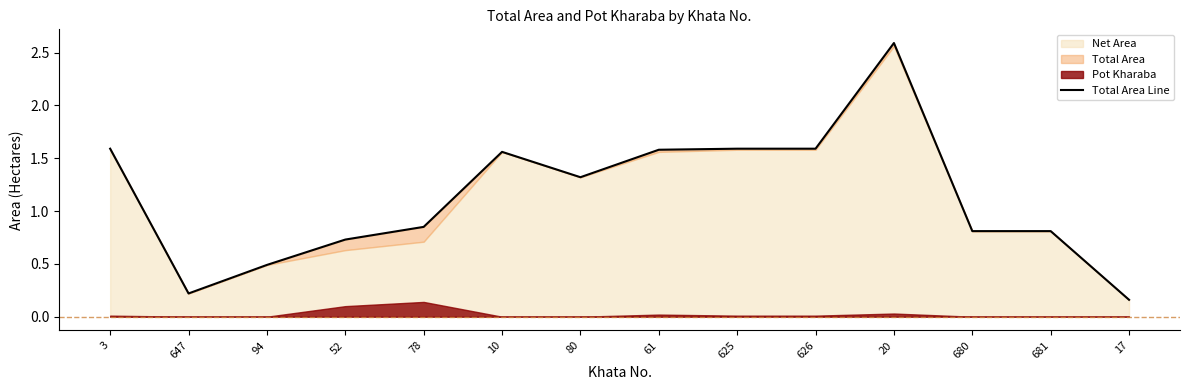

Between 10 and 681, which is larger?

10